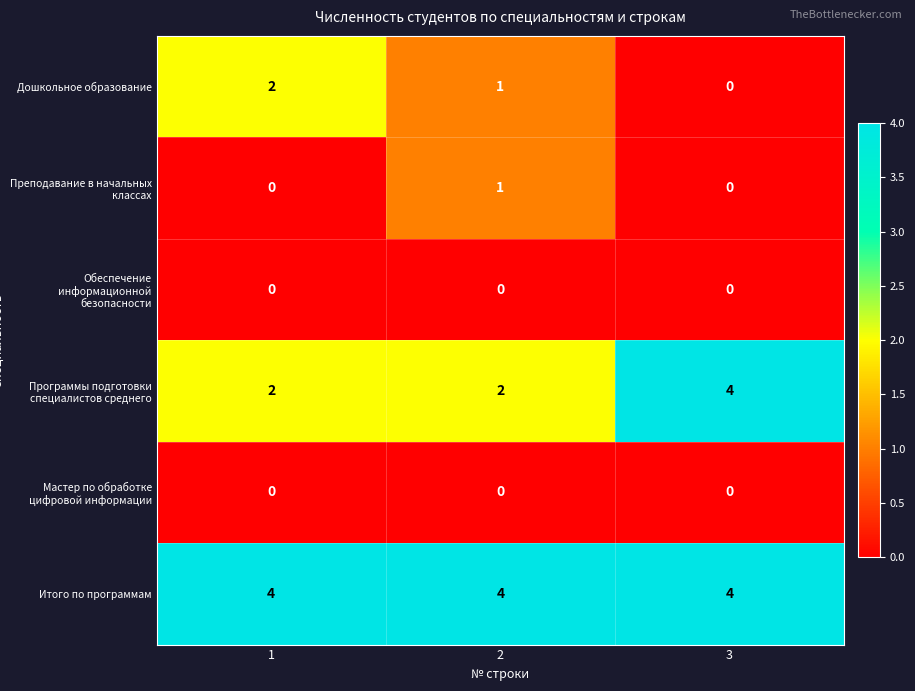

What is the total value across all series at 3?

8